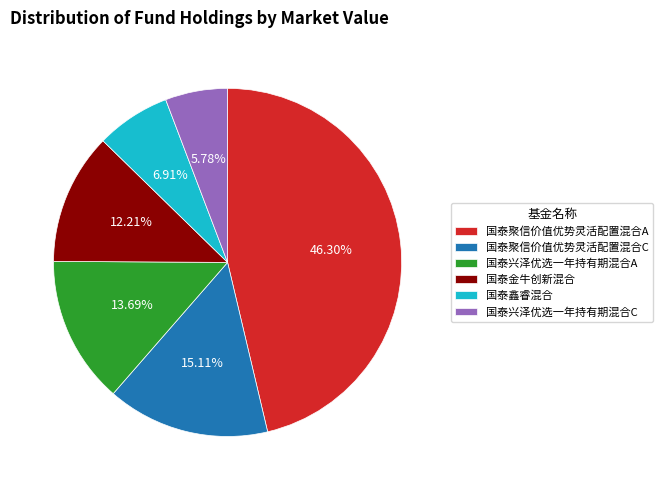

How many segments does this pie chart have?

6